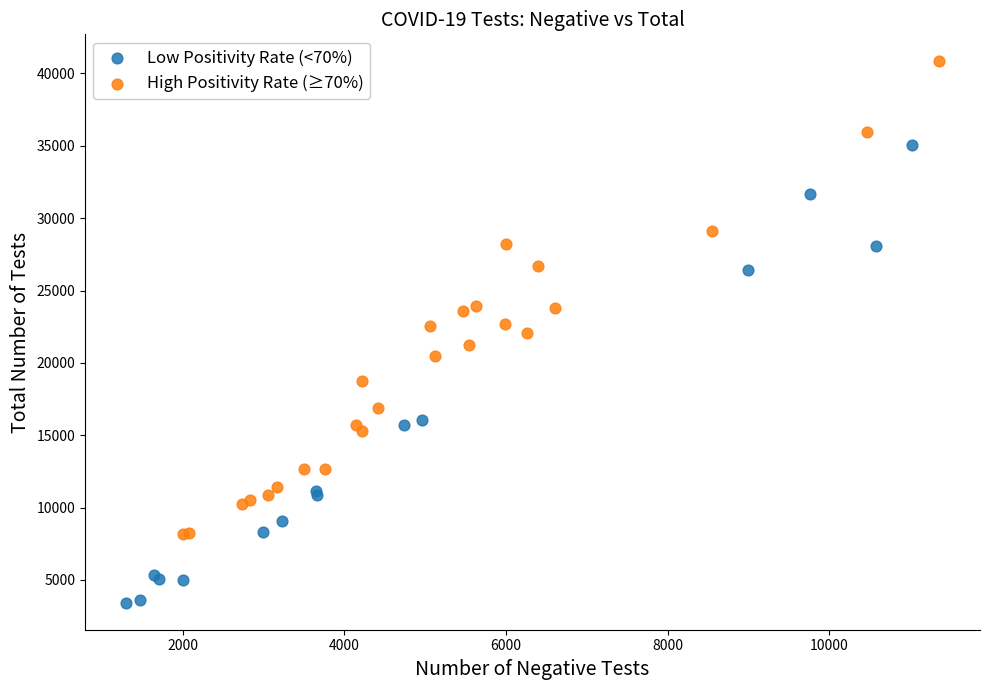

Which series contains the lowest Y value?

Low Positivity Rate (<70%)